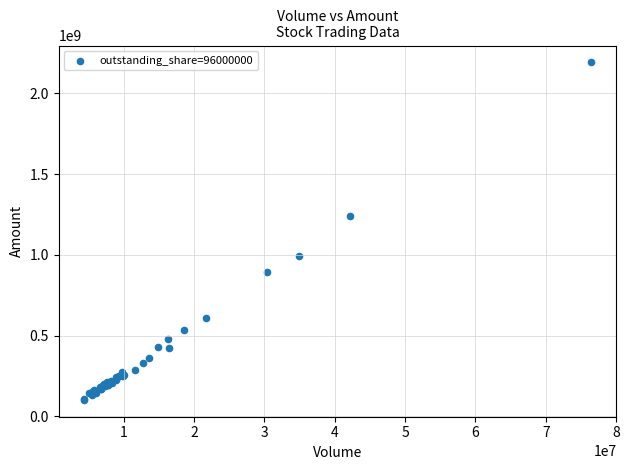

What Y value in the scatter plot is closest to 1146729116?

1240443008